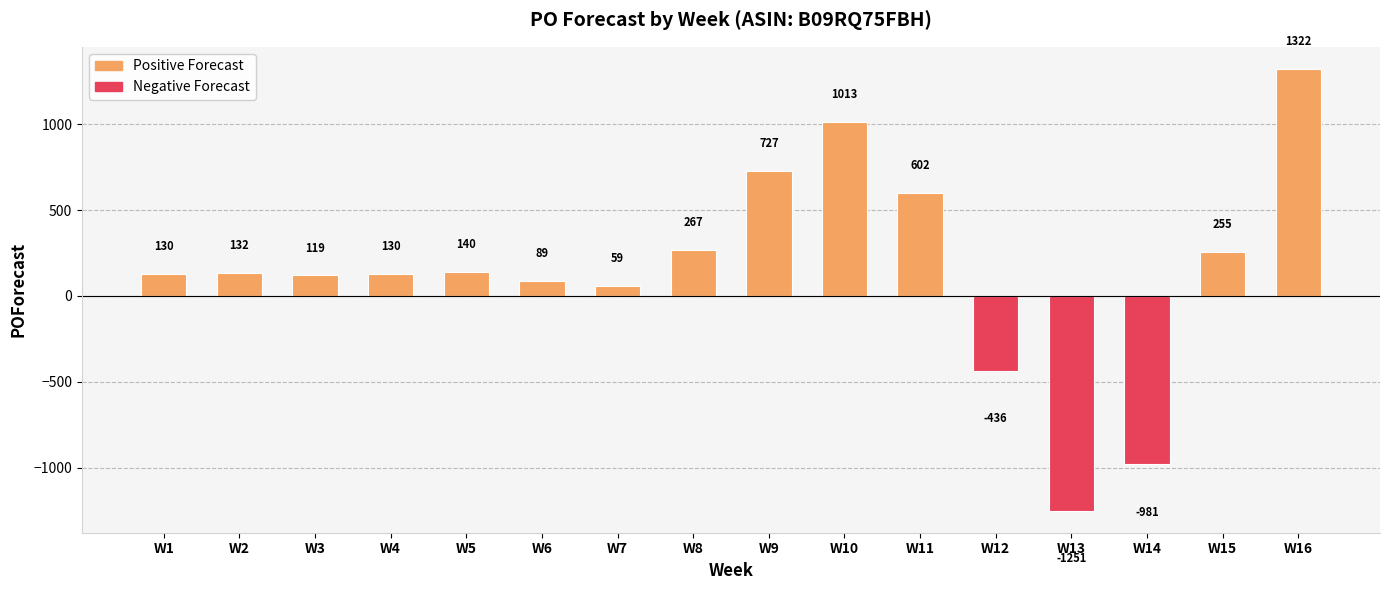

What is the change in value from W2 to W3?

-13